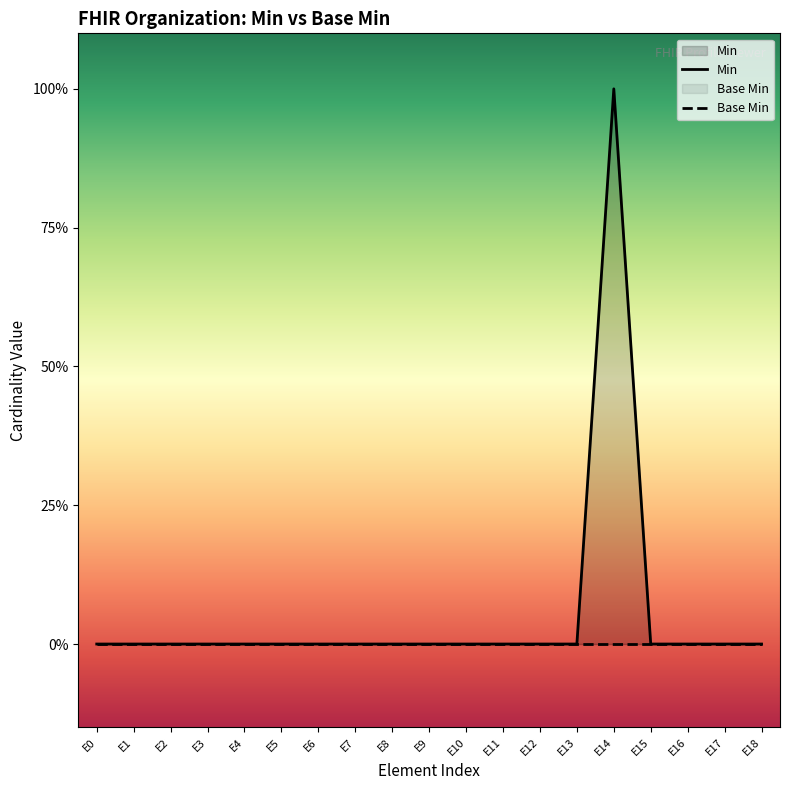

True or false: Min and Base Min cross at least once.

False